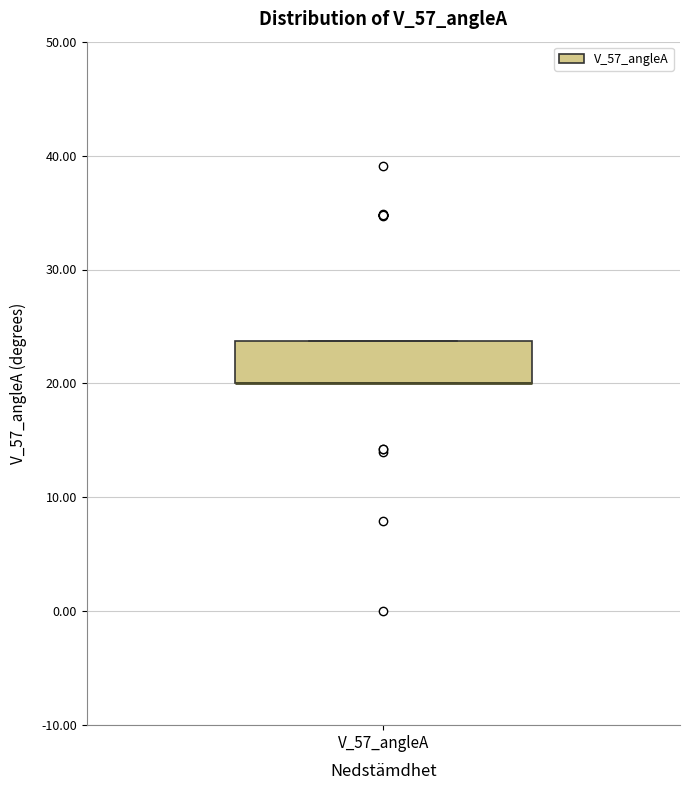

Transcribe this box plot: give where the median line is, the range the box spans, and where the two whiskers end, as read against the y-axis. The values are not printed on the chart, so give them approximately, as read against the axis.

median 20 (drawn on the box's lower edge), box 20 to 24, whiskers 20 to 24